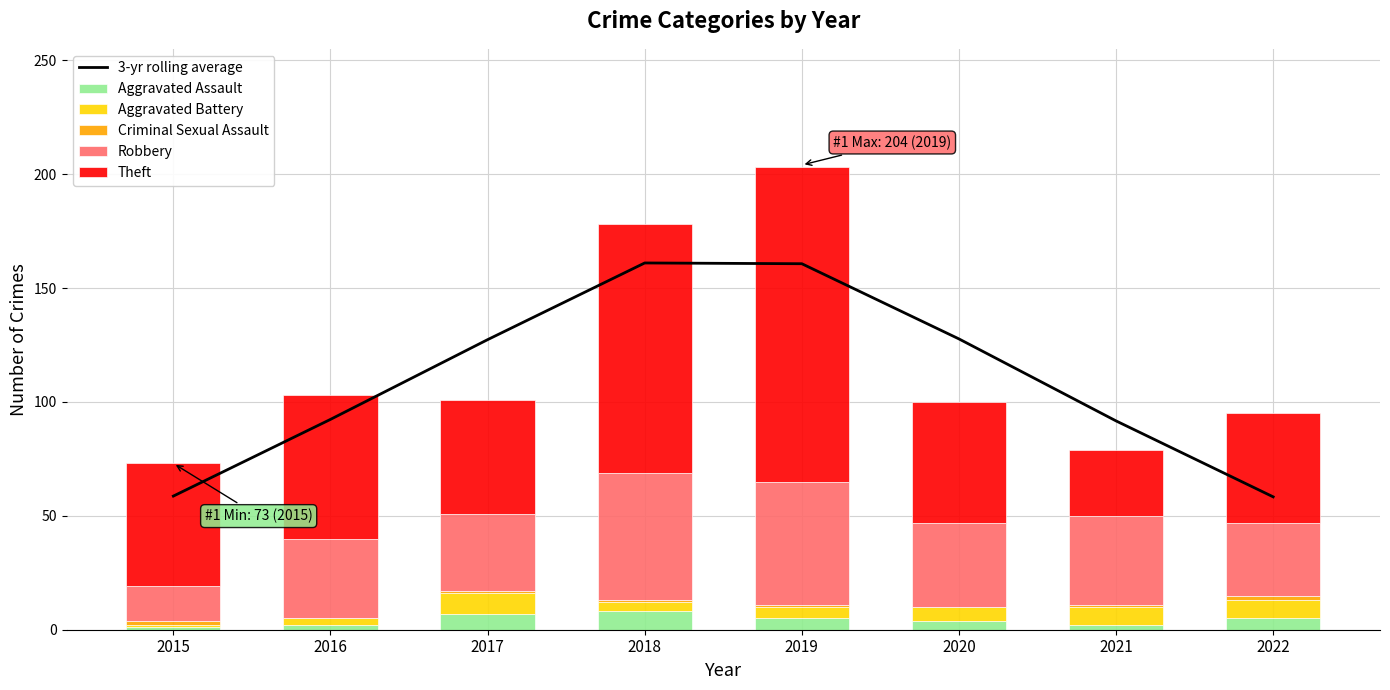

How many distinct data groups are displayed?

6